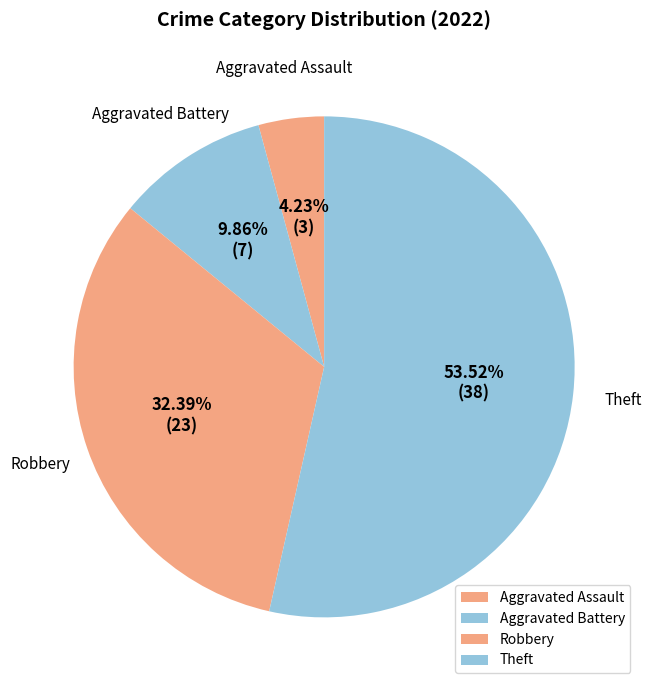

The Theft slice represents 29% of the pie. True or false?

False